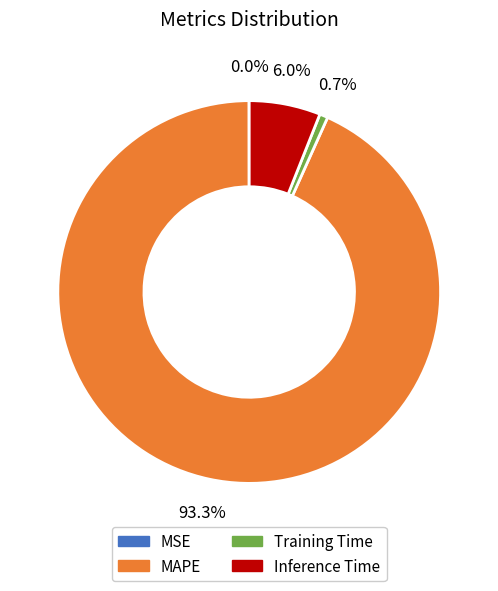

Which slice is the largest?

MAPE